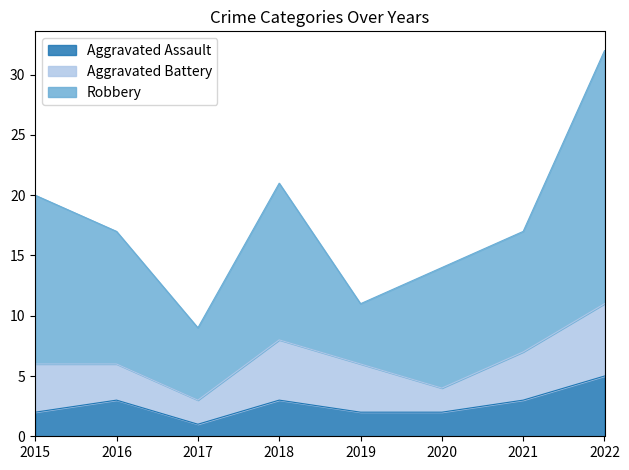

Does the chart have visible grid lines?

No